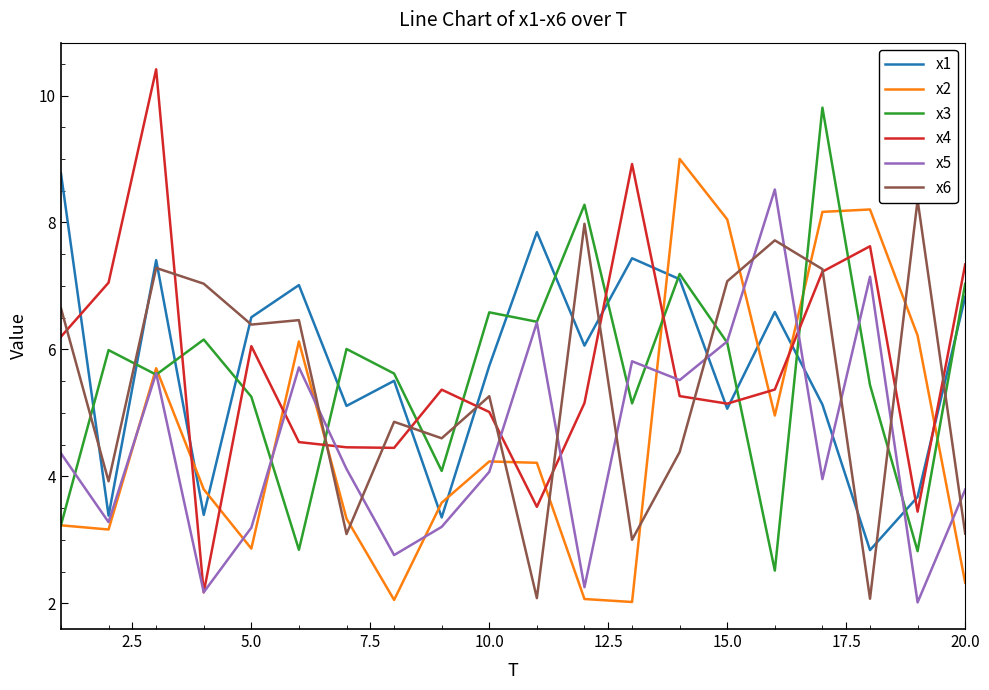

True or false: x2 has a value of 5.3 at 15.0.

False